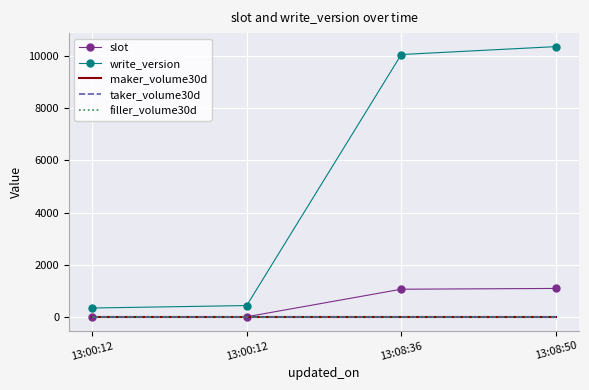

True or false: taker_volume30d has more than 1 interior local peaks.

False